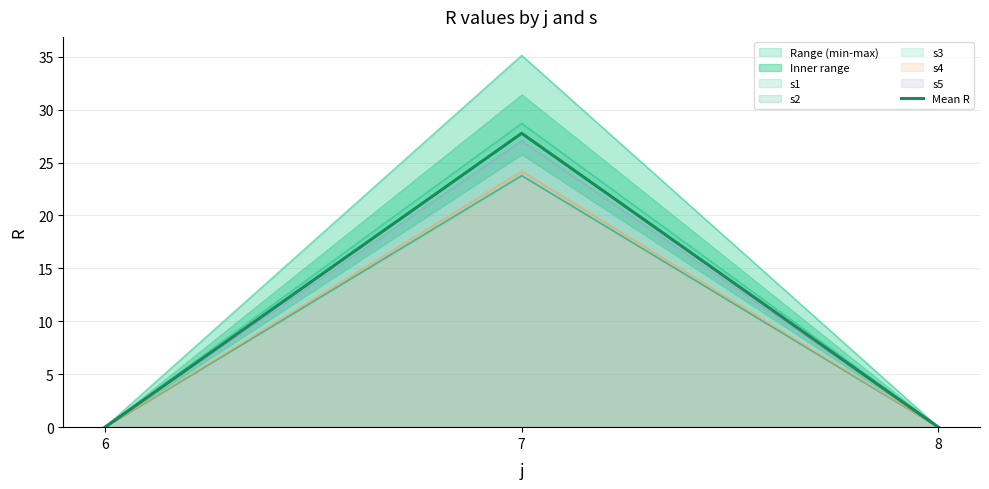

How many values exceed 0?

1